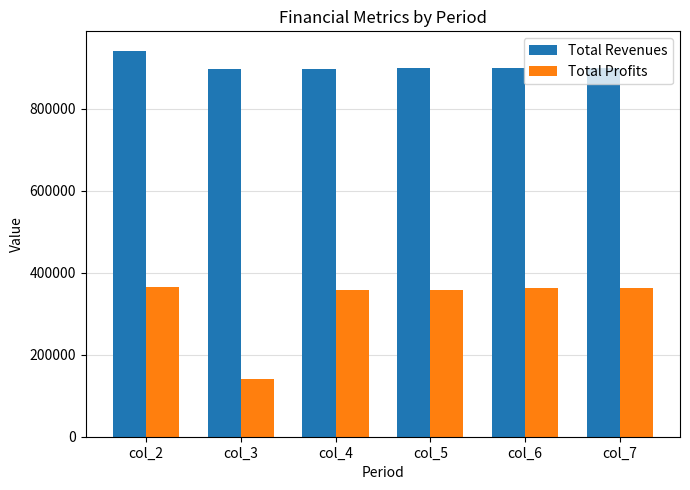

True or false: Total Profits has a value of 363332.8 at col_7.

True